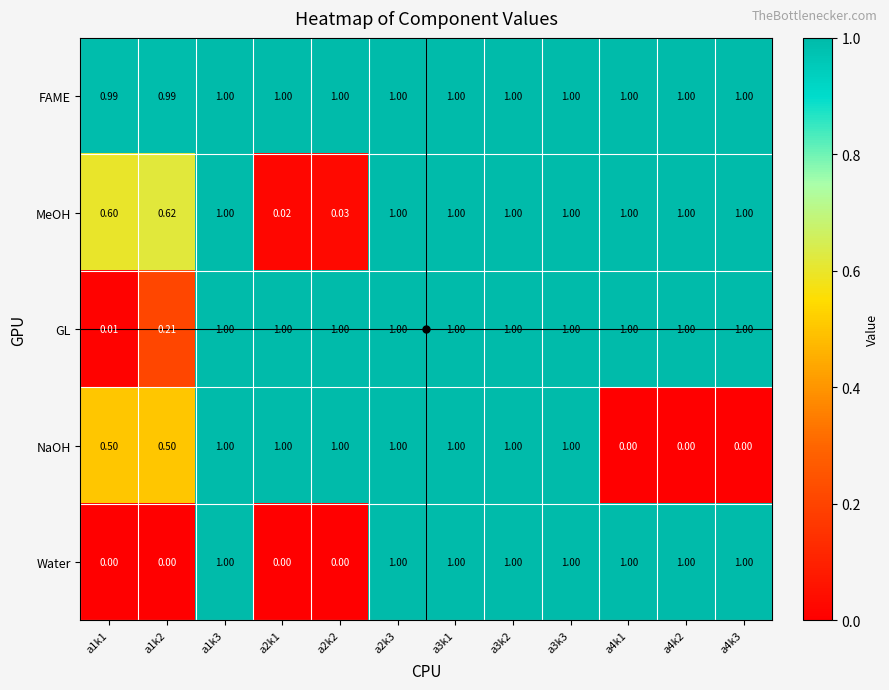

Is the value of MeOH at a2k1 greater than the value of Water at a3k3?

No